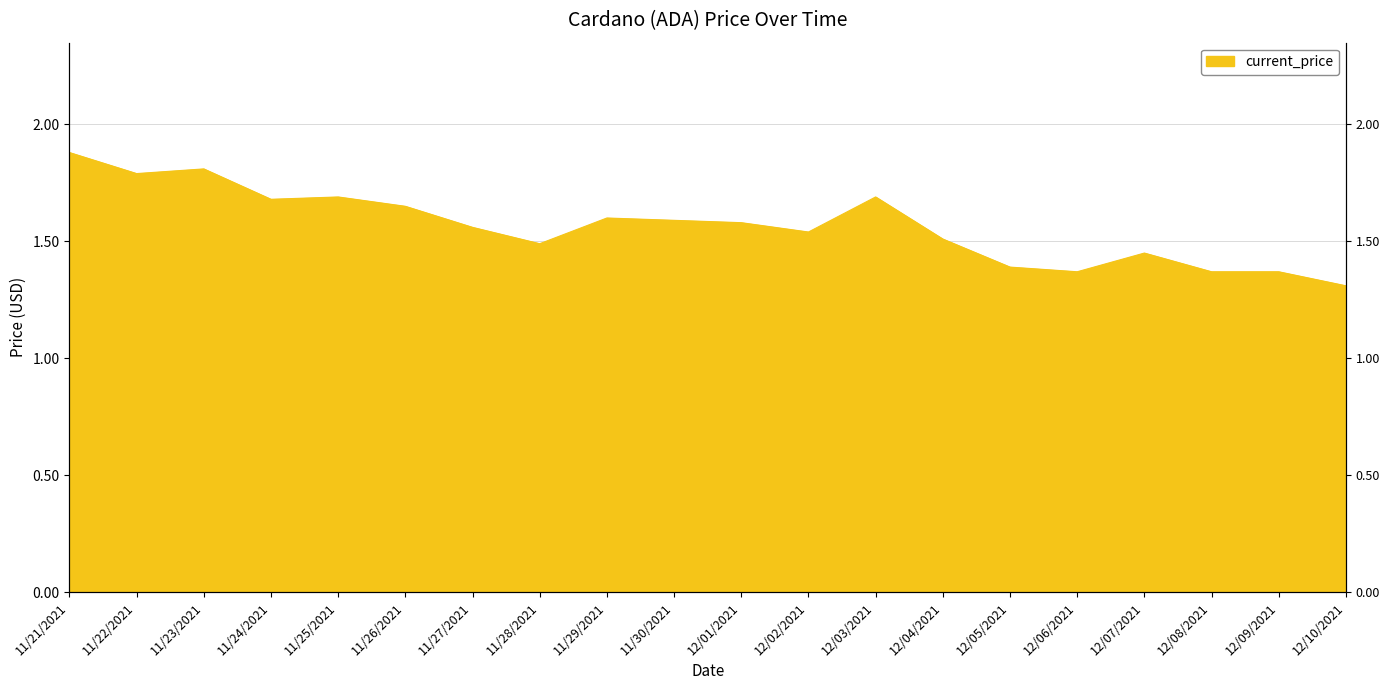

List the labels in order of value, largest first.

11/21/2021, 11/23/2021, 11/22/2021, 11/25/2021, 12/03/2021, 11/24/2021, 11/26/2021, 11/29/2021, 11/30/2021, 12/01/2021, 11/27/2021, 12/02/2021, 12/04/2021, 11/28/2021, 12/07/2021, 12/05/2021, 12/06/2021, 12/08/2021, 12/09/2021, 12/10/2021